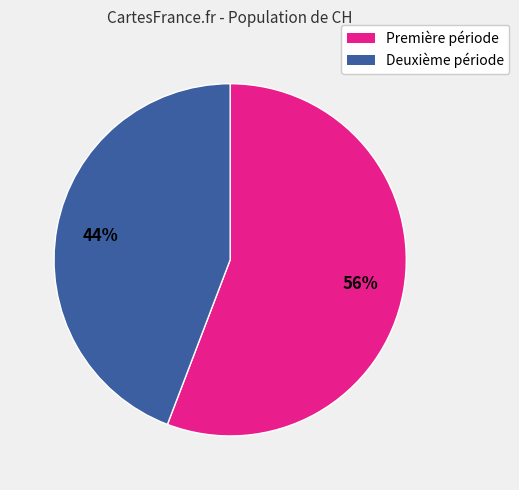

Count the number of slices in the pie.

2